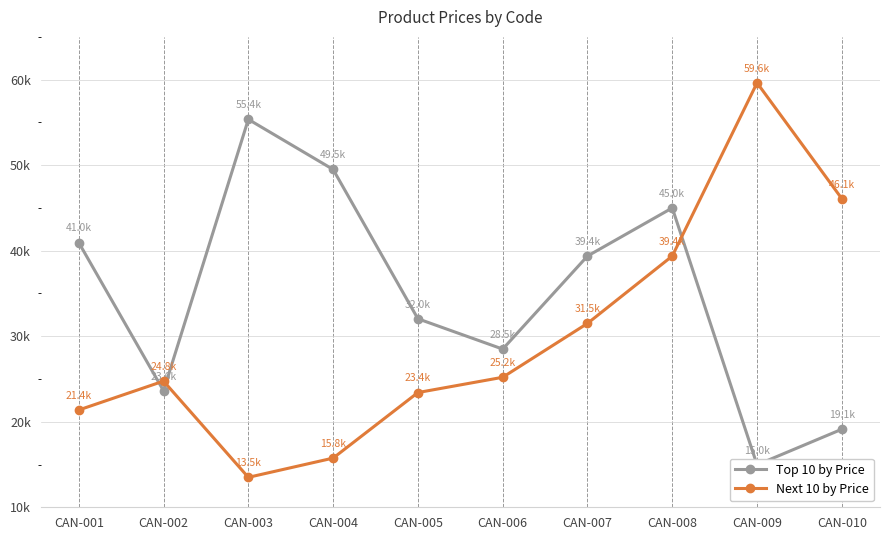

Rank the series by their average value, from lowest to highest.

Next 10 by Price, Top 10 by Price